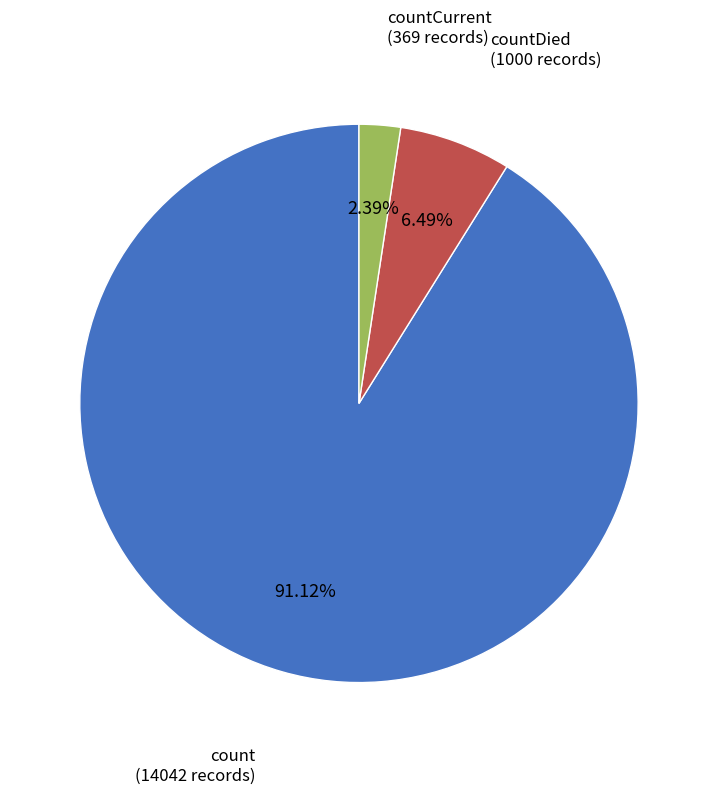

Is it true that countDied is 1% of the pie?

False